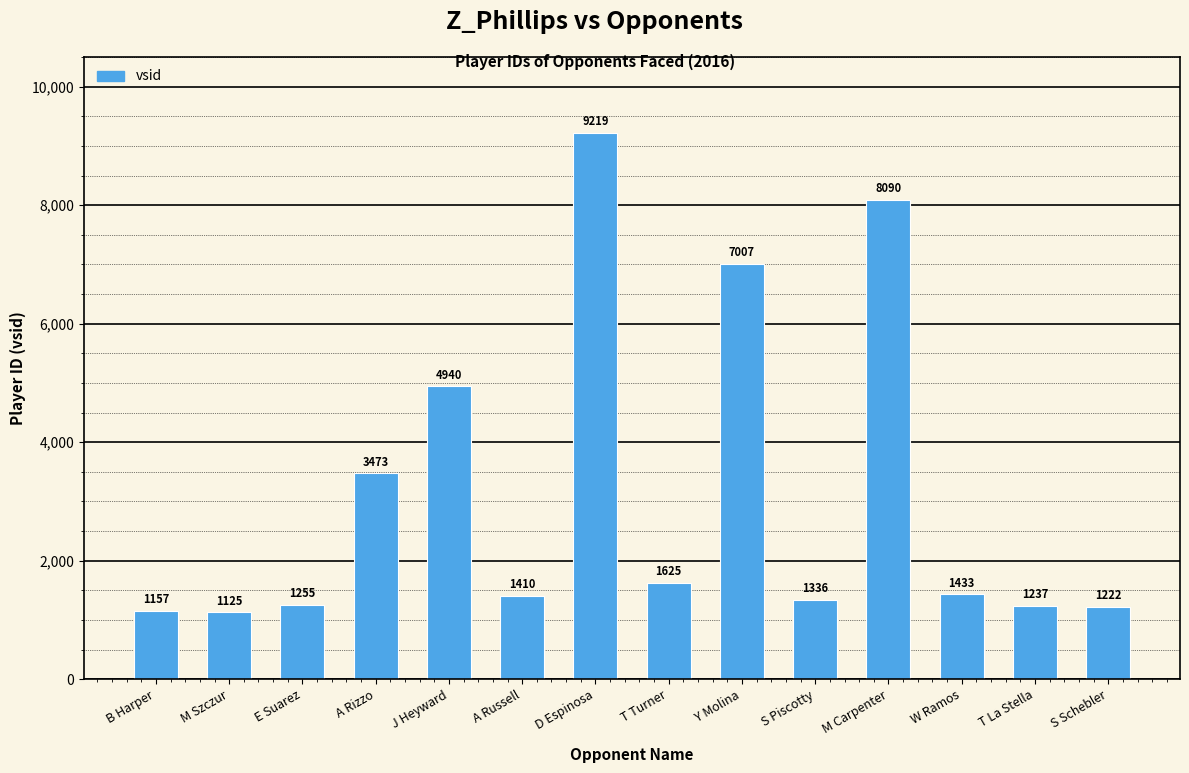

How many categories are shown in the chart?

14